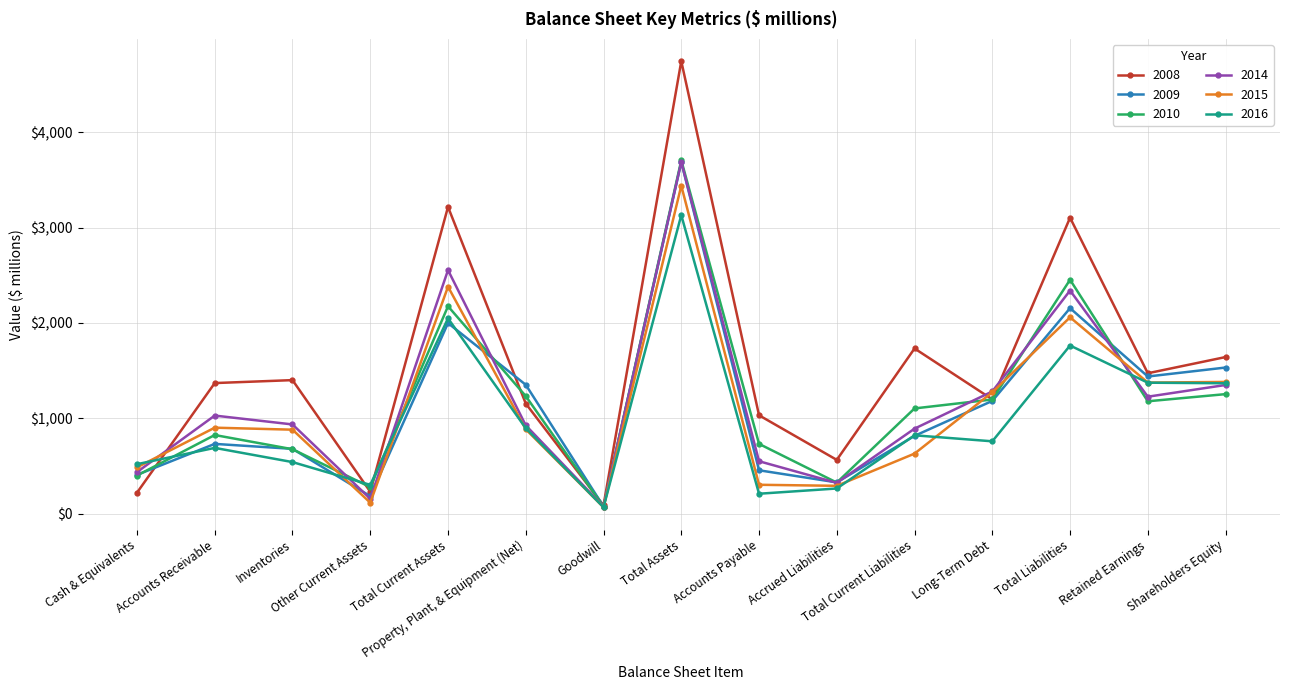

What value does the 2016 series have at Total Assets, to the nearest 10?

3130